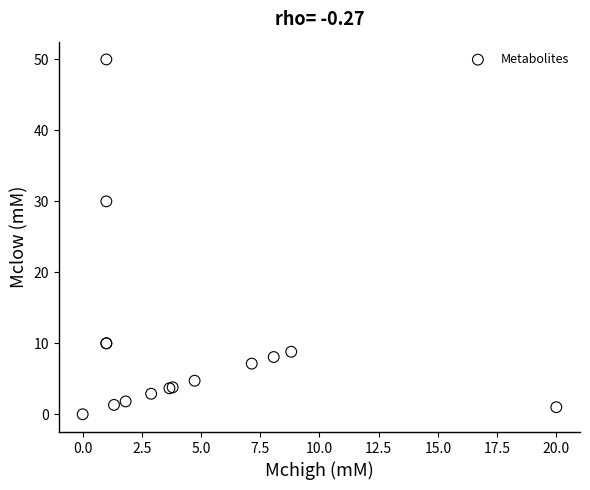

What Y value in the scatter plot is closest to 25?

30.0